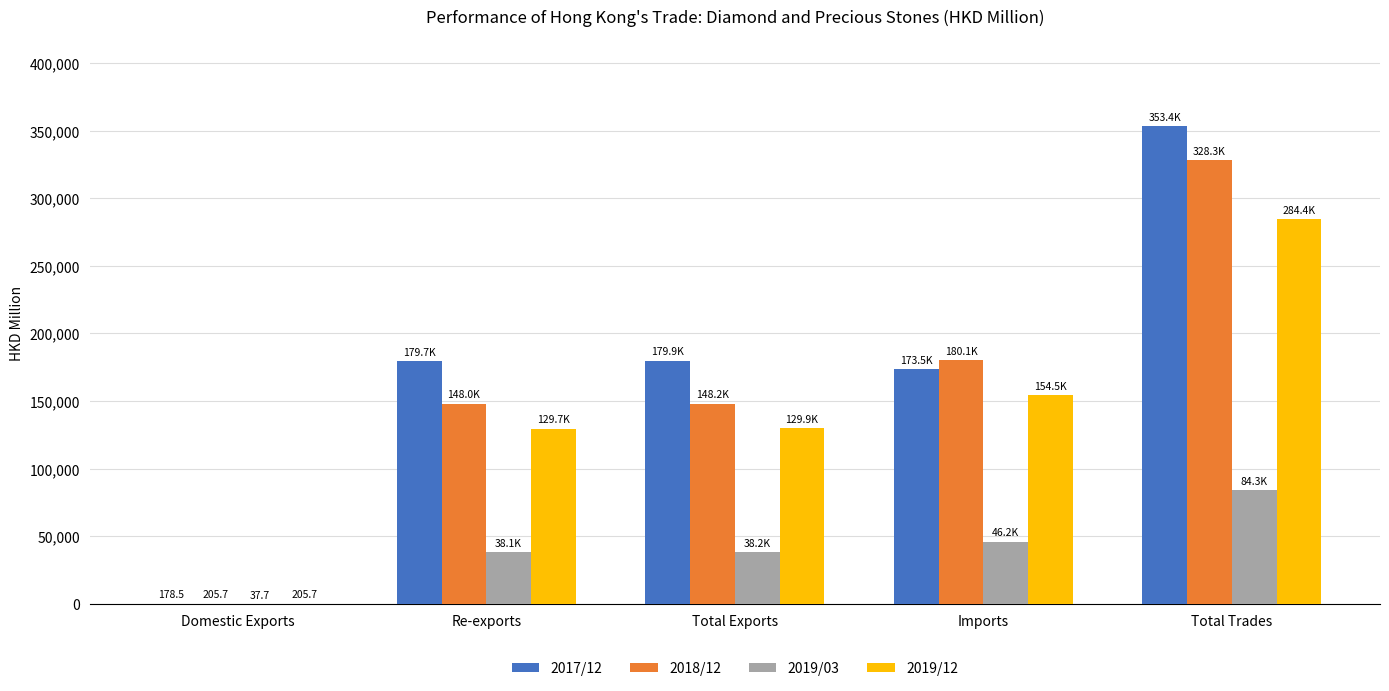

What is the average value of the 2019/12 series?

139716.1